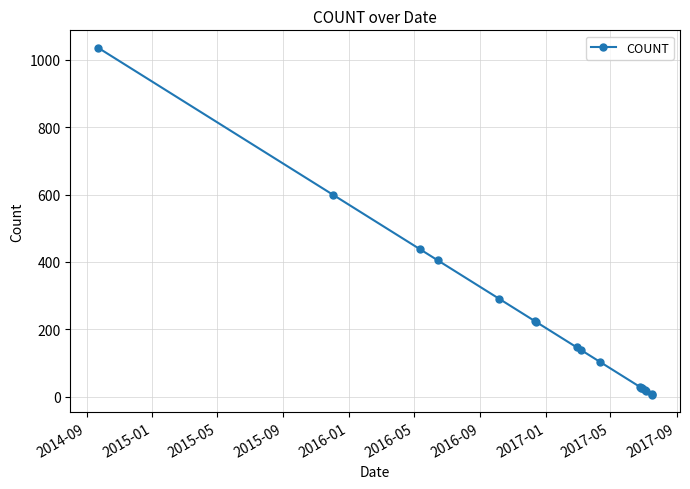

What is the greatest value displayed?

1036